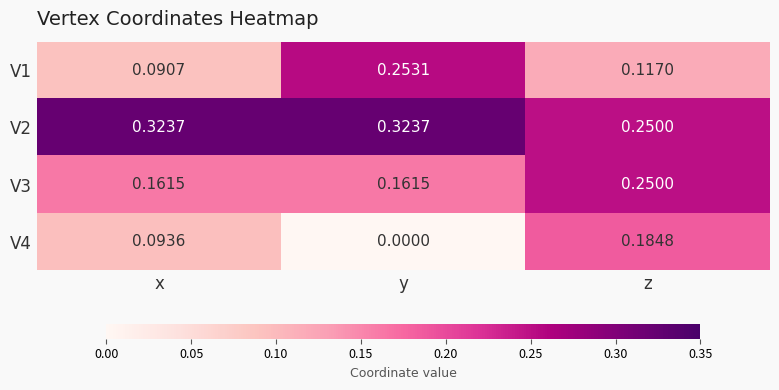

At which category does the chart reach its minimum across all series?

y